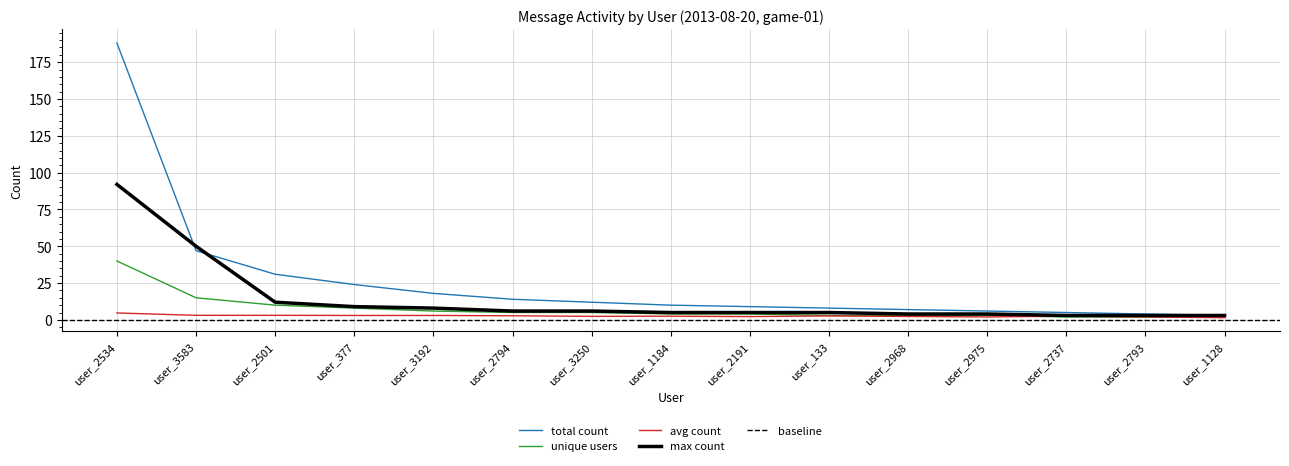

Where does the avg_count series first go above 2?

user_2534